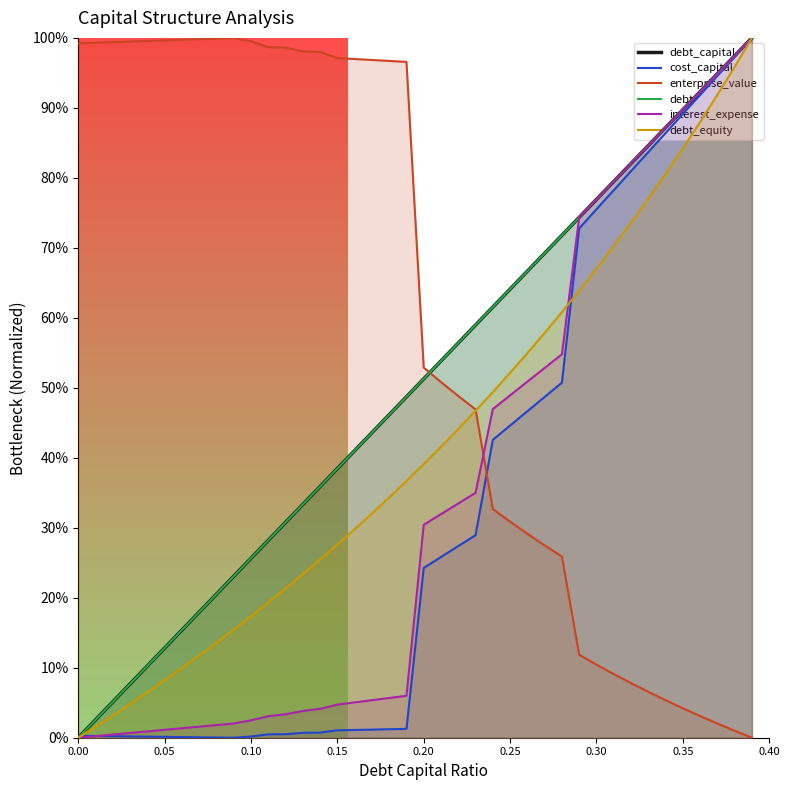

Which series ends up on top after the final intersection of interest_expense and enterprise_value?

interest_expense